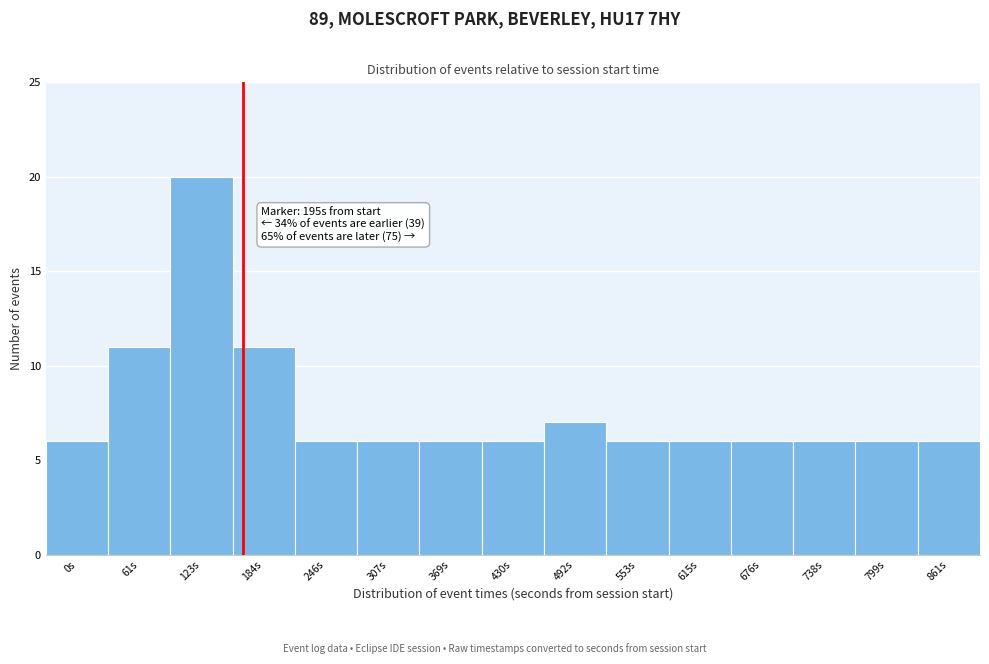

Reading left to right, transcribe all the data shown in this chart.

0s=6	61s=11	123s=20	184s=11	246s=6	307s=6	369s=6	430s=6	492s=7	553s=6	615s=6	676s=6	738s=6	799s=6	861s=6